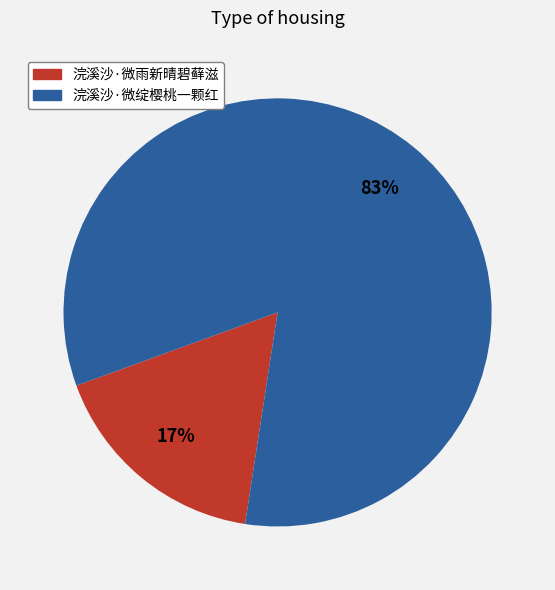

Between 浣溪沙·微绽樱桃一颗红 and 浣溪沙·微雨新晴碧藓滋, which is larger?

浣溪沙·微绽樱桃一颗红